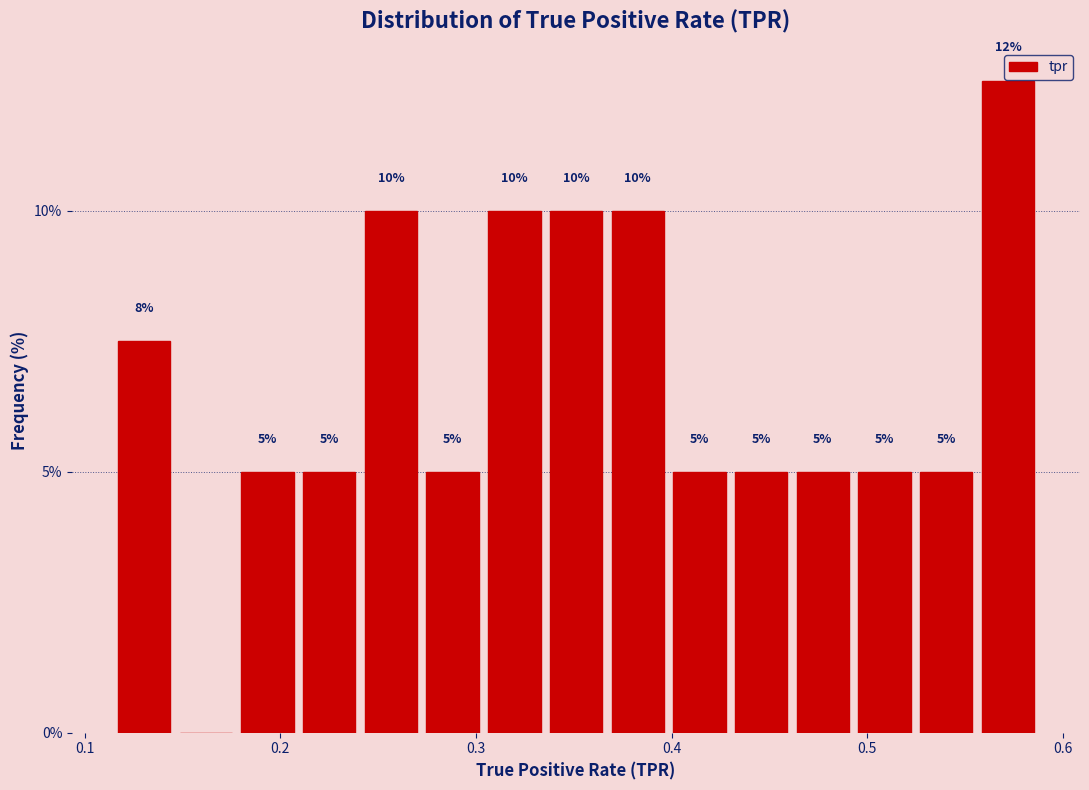

Around what value on the x-axis is the tallest bar? Give the approximate position of its centre, as read against the axis.

0.57